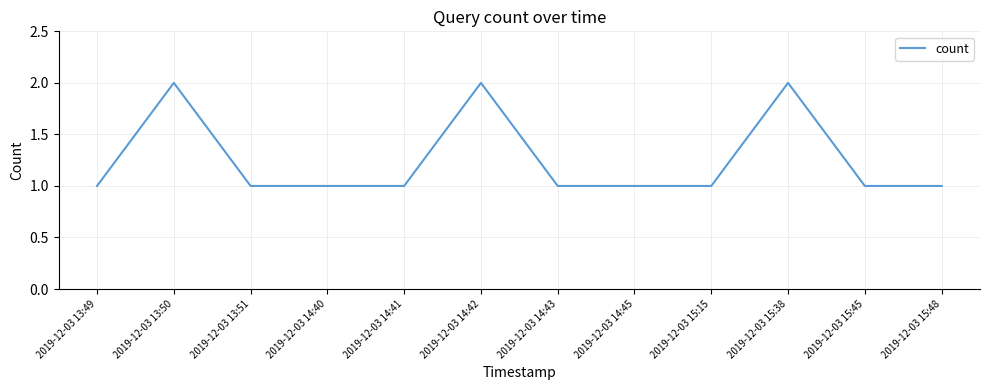

What position from the right is 2019-12-03 13:50?

11